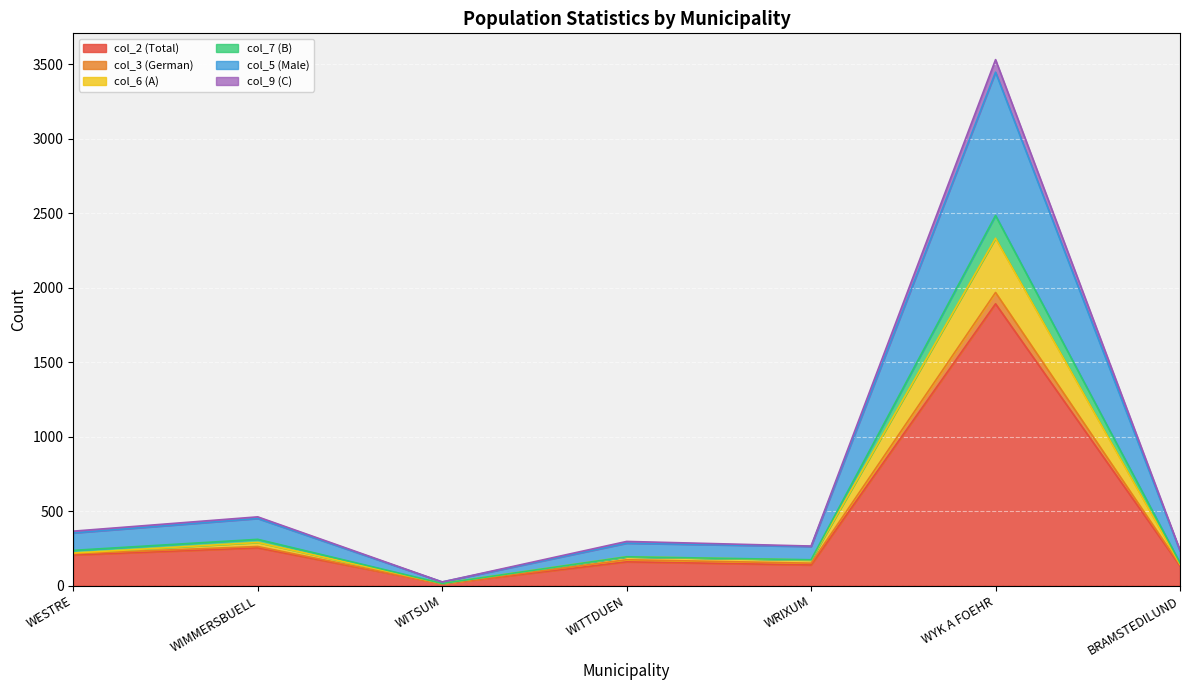

Which label corresponds to the smallest value in the chart?

WITSUM